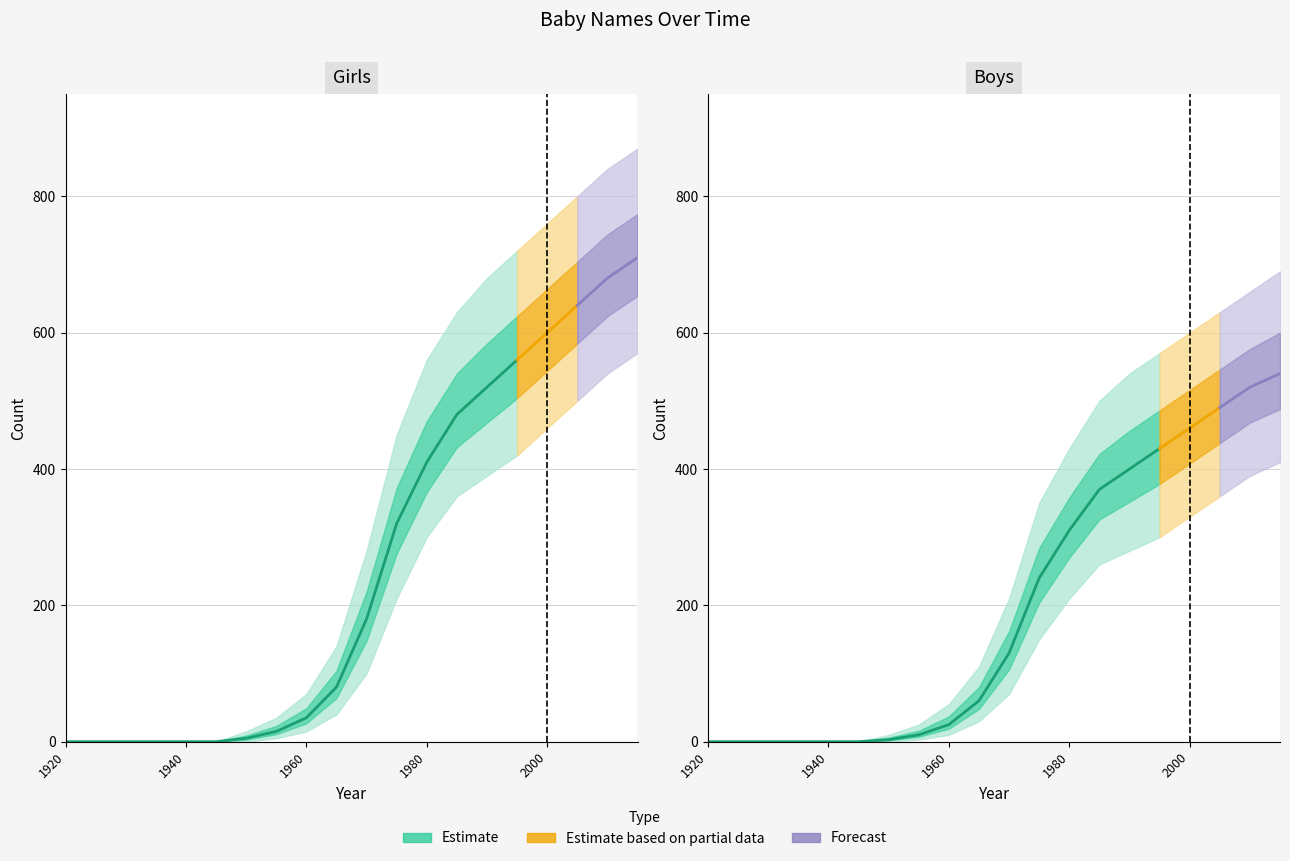

List the series in order of their peak value, lowest first.

Boys_lower, Boys, Girls_lower, Boys_upper, Girls, Girls_upper